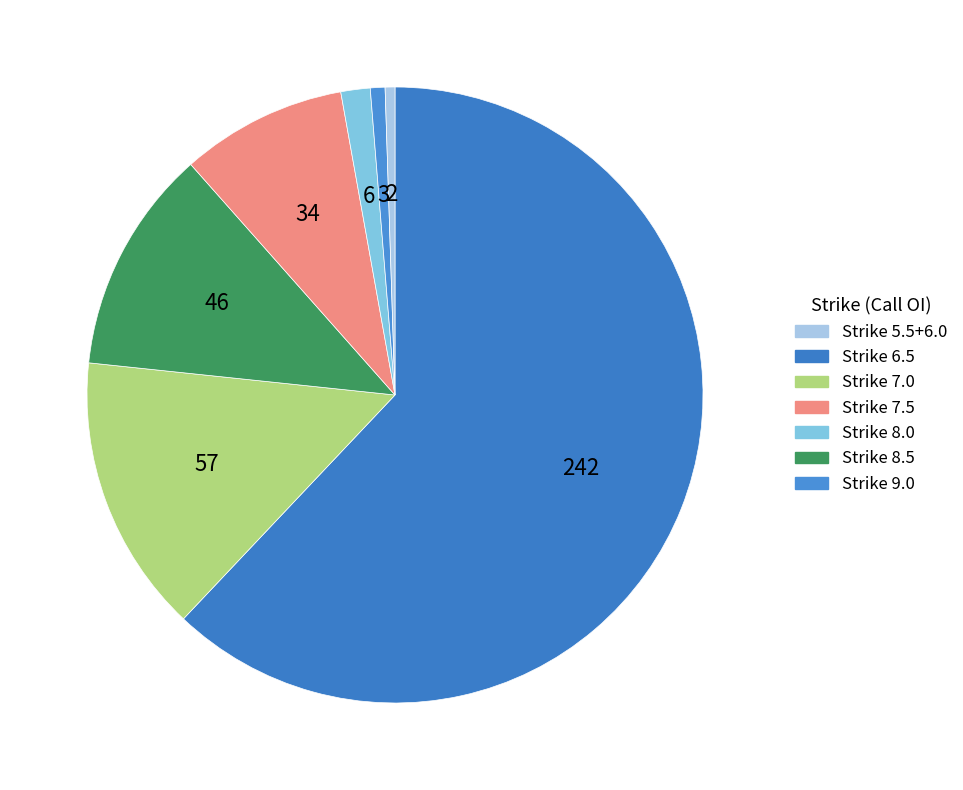

Count the number of slices in the pie.

7